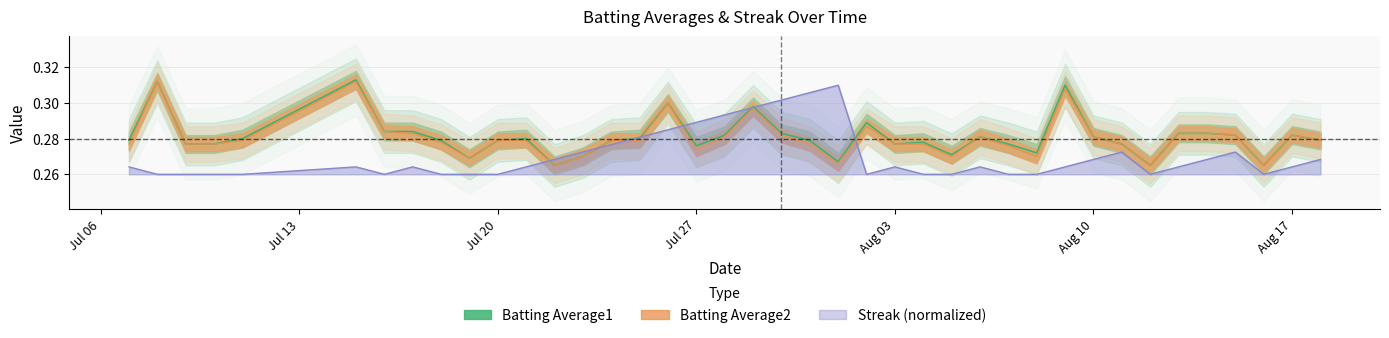

Is it true that Streak equals 0.1 at Jul 13?

False